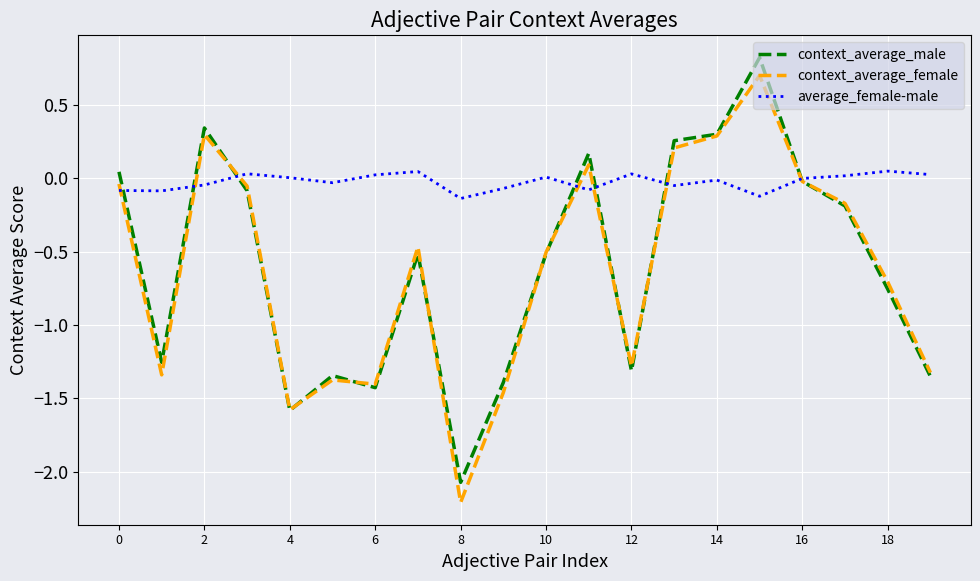

After their last crossing, which series has the higher values: average_female-male or context_average_male?

average_female-male